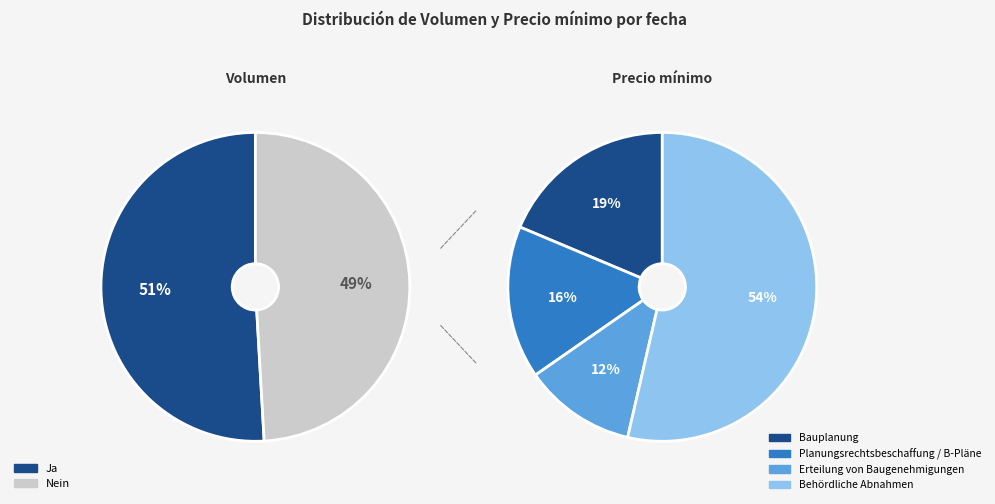

Count the number of slices in the pie.

2